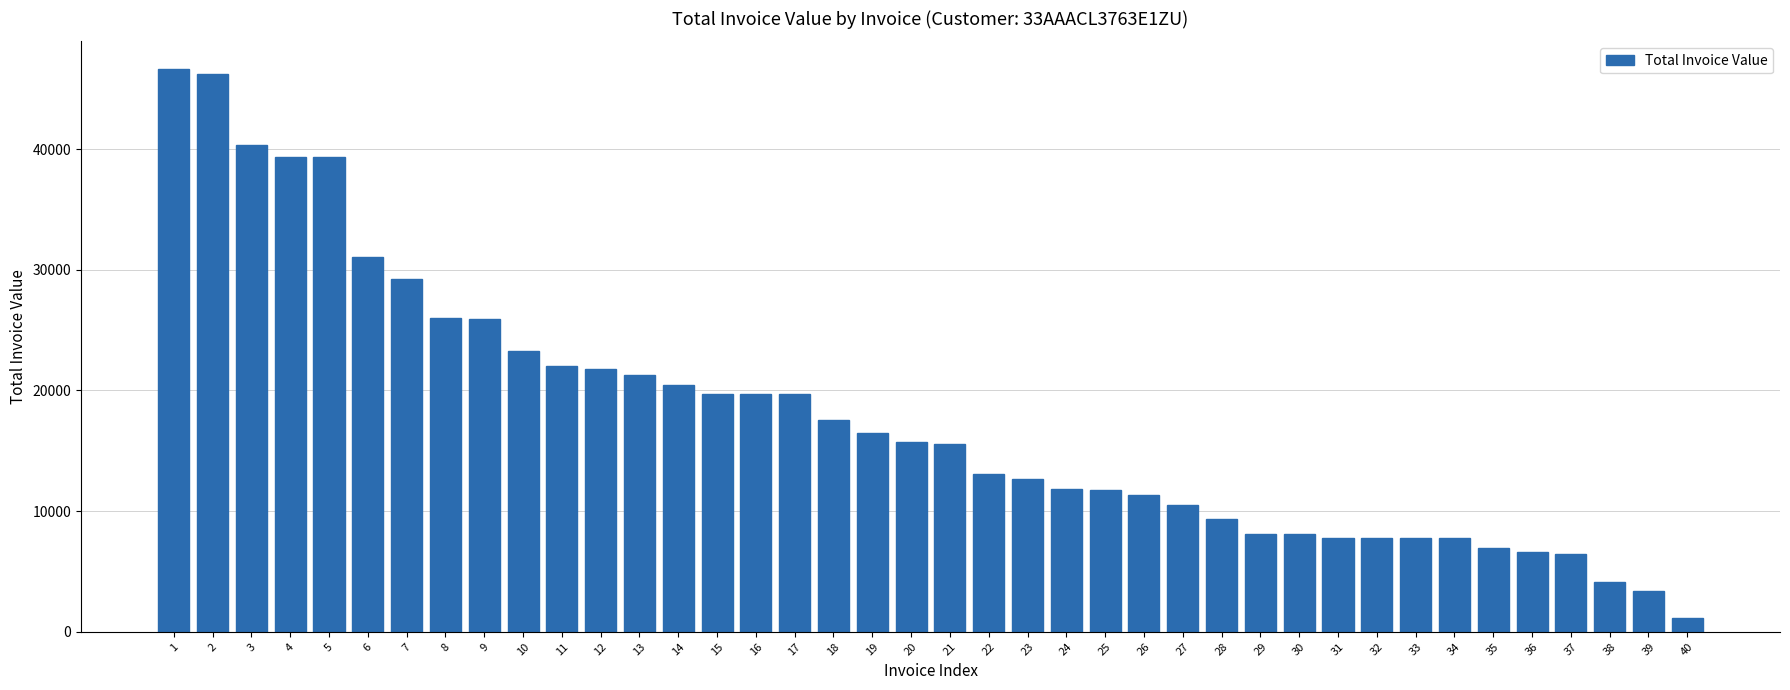

What is the difference between the maximum and minimum values?

45452